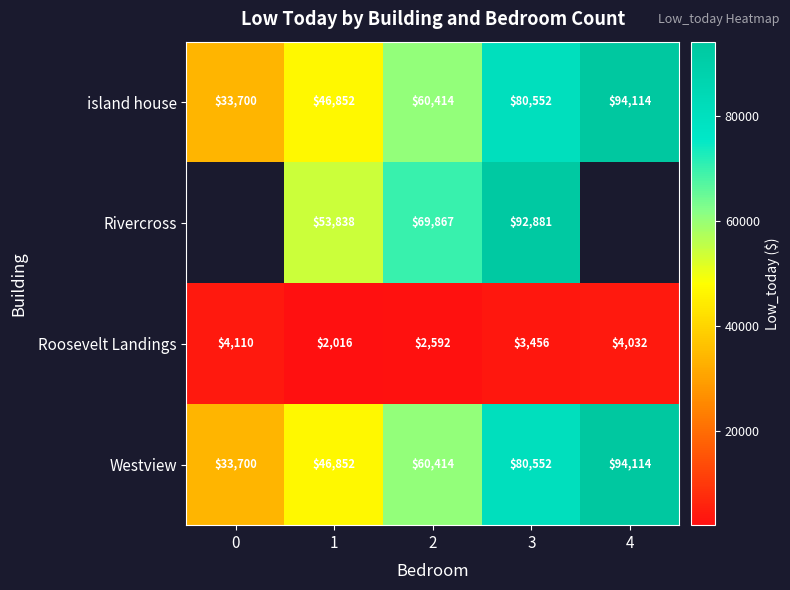

Is it true that Westview equals 98671.4 at 2?

False